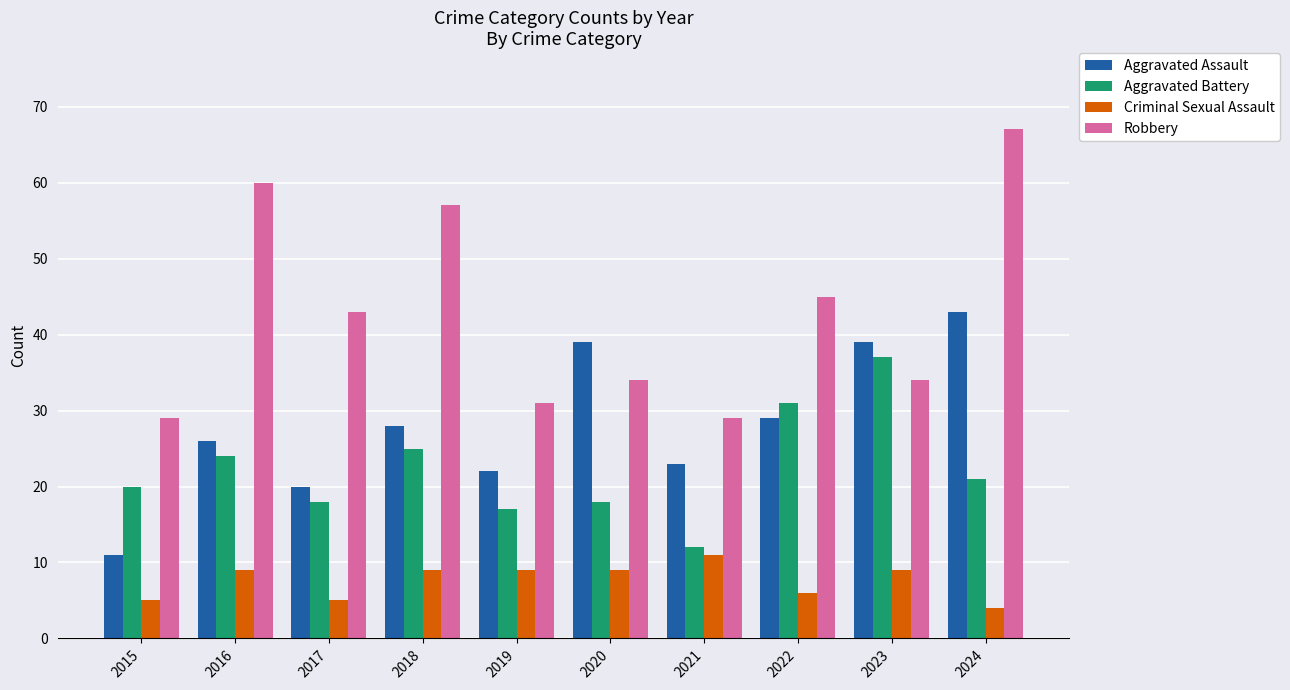

Reading left to right, list all the values displayed in this chart.

Aggravated Assault: 11	26	20	28	22	39	23	29	39	43
Aggravated Battery: 20	24	18	25	17	18	12	31	37	21
Criminal Sexual Assault: 5	9	5	9	9	9	11	6	9	4
Robbery: 29	60	43	57	31	34	29	45	34	67